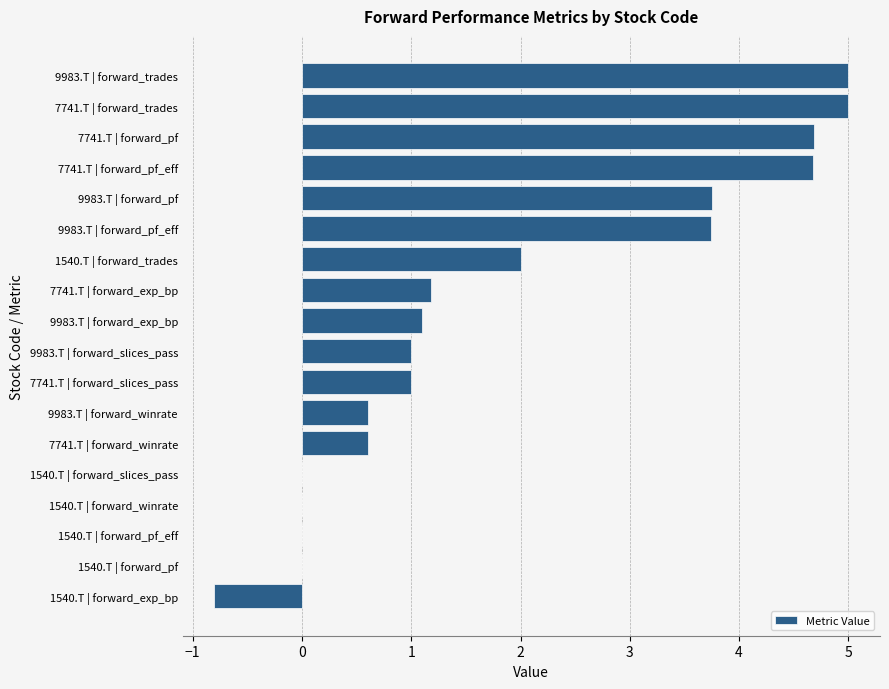

What is the greatest value displayed?

5.0